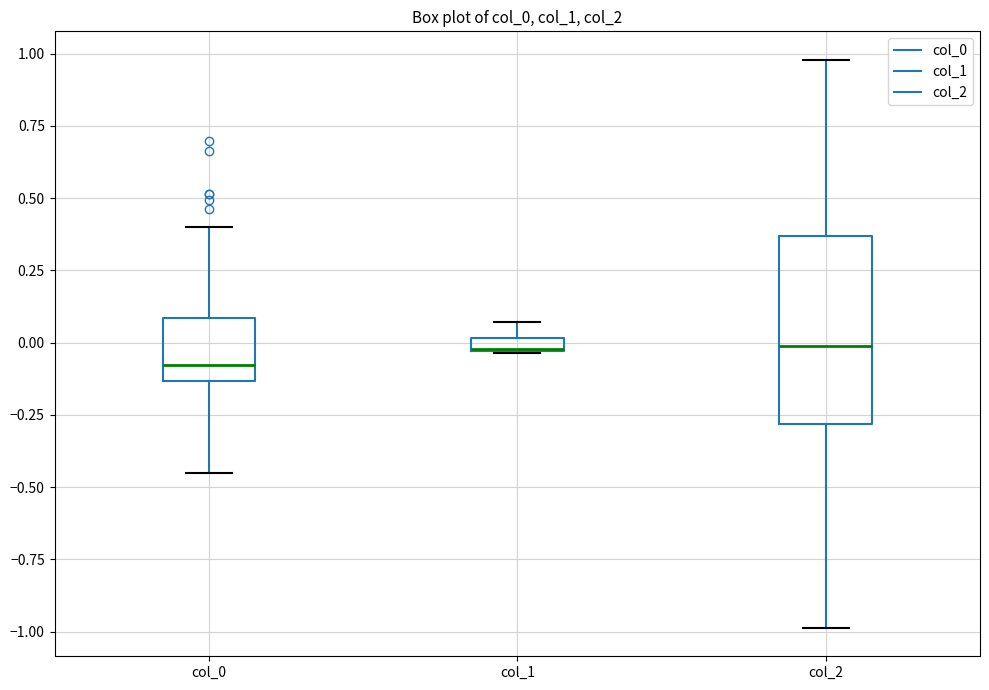

Where is the upper edge of the box for col_0 on the y-axis? The values are not printed on the chart, so give them approximately, as read against the axis.

0.10